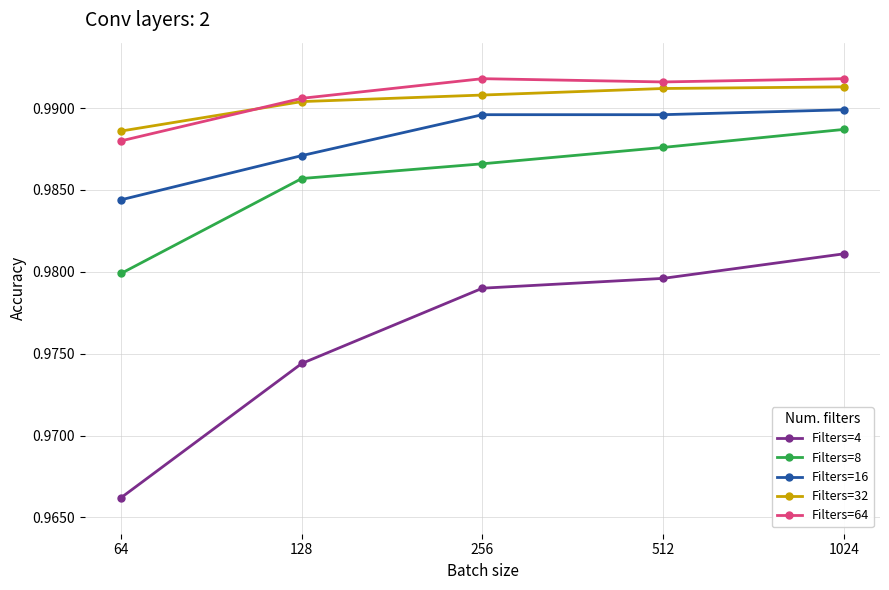

Is it true that Filters=16 equals 0.3 at 512?

False